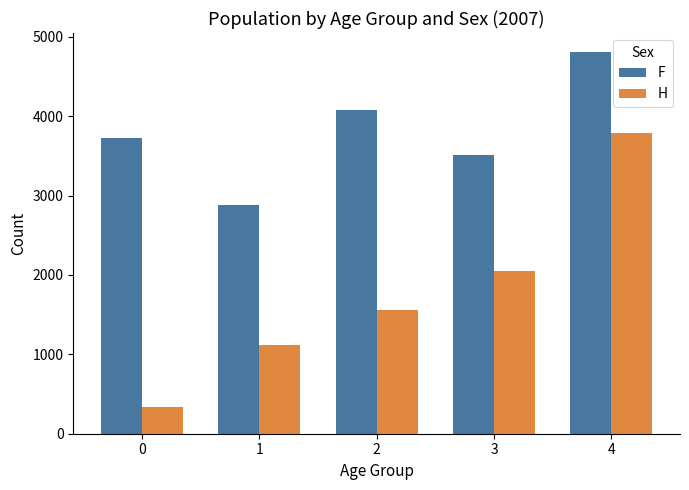

Reading left to right, extract all data points from this chart.

F: 0=3722	1=2878	2=4073	3=3507	4=4807
H: 0=338	1=1121	2=1561	3=2052	4=3785